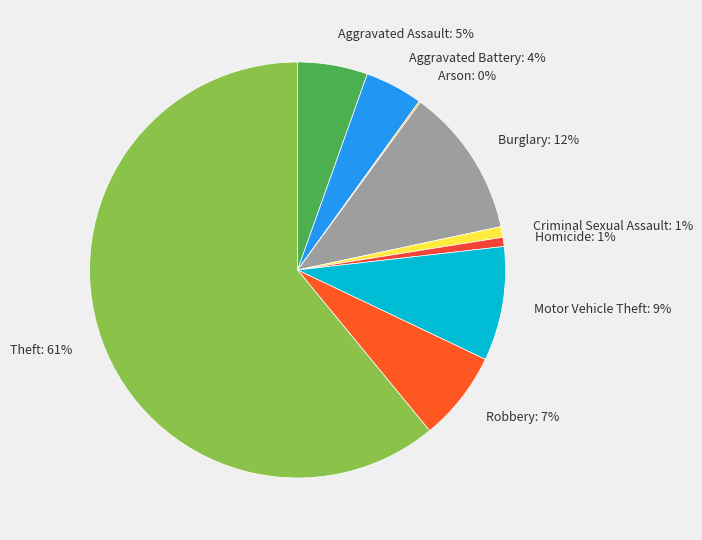

What percentage is the Aggravated Battery: 4% slice, to the nearest percent?

4%